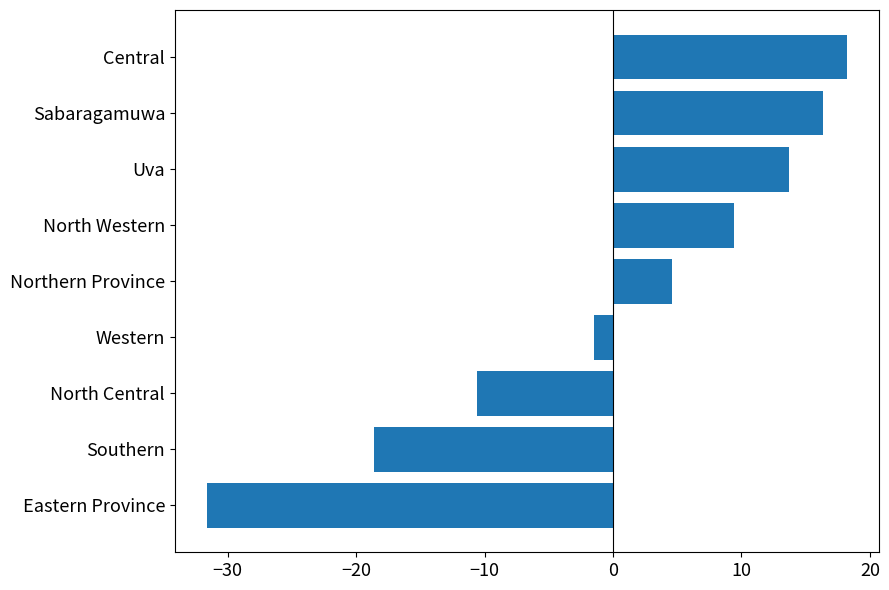

Count the number of categories in the chart.

9